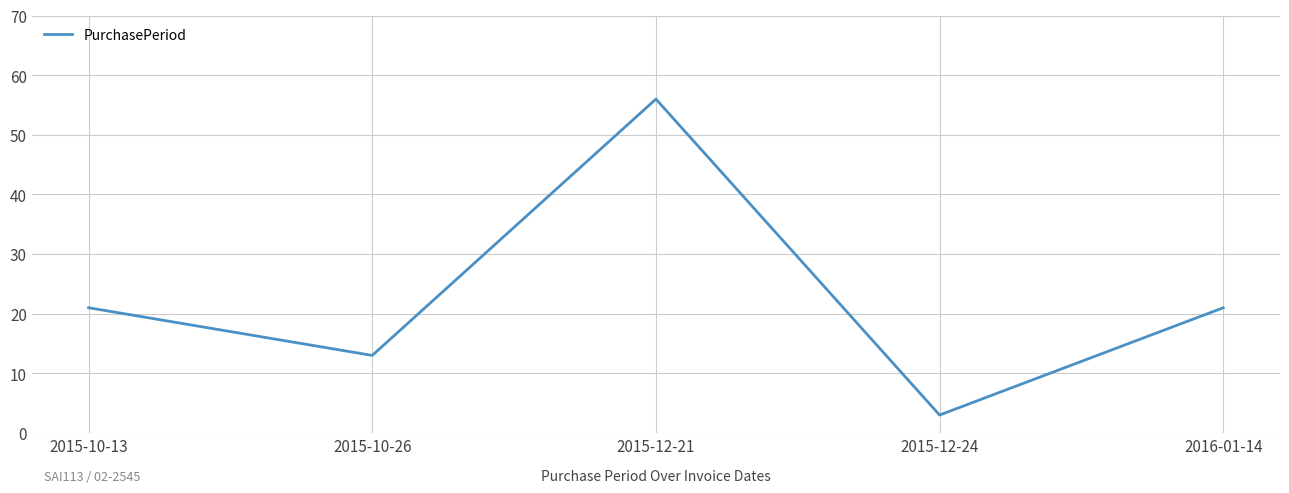

What is the difference between the maximum and minimum values?

53